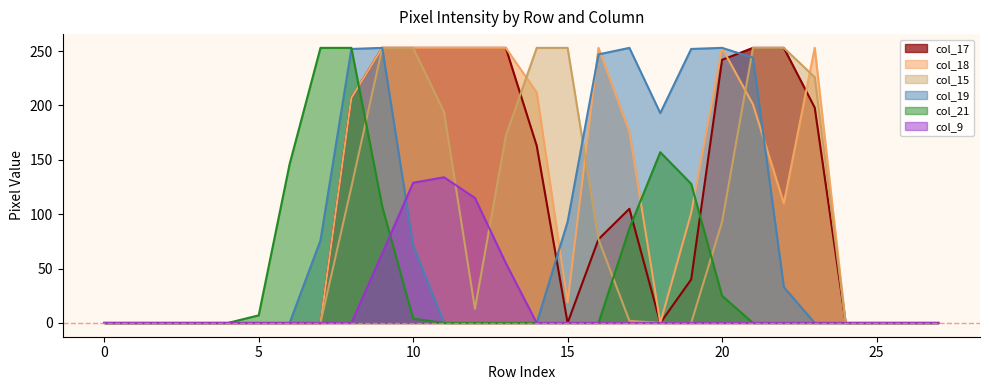

What is the sum of the col_15 values at 23 and 5?

226